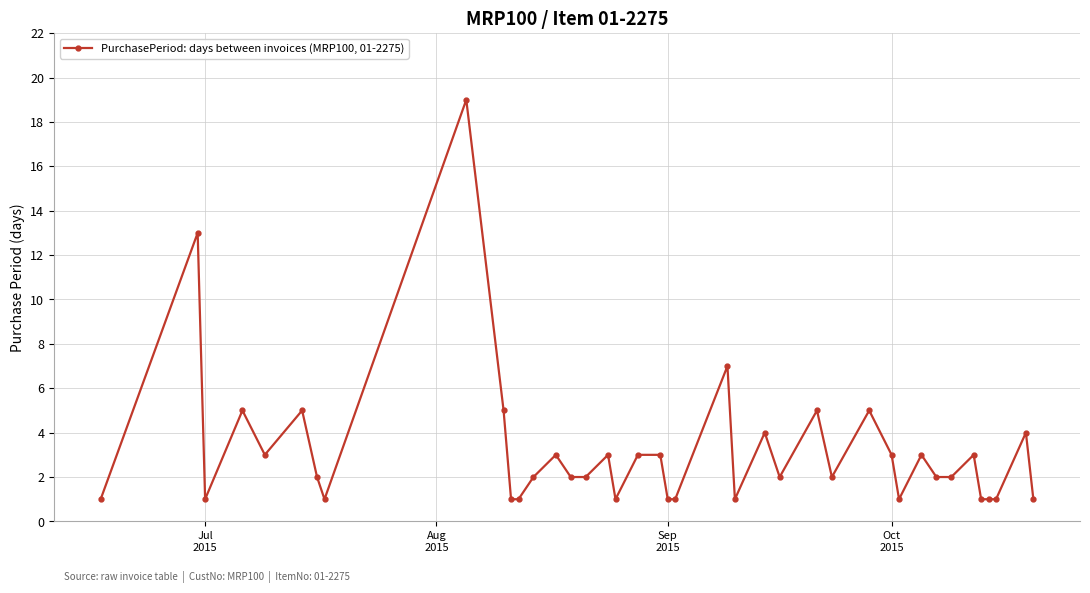

What is the sum of all values?

126